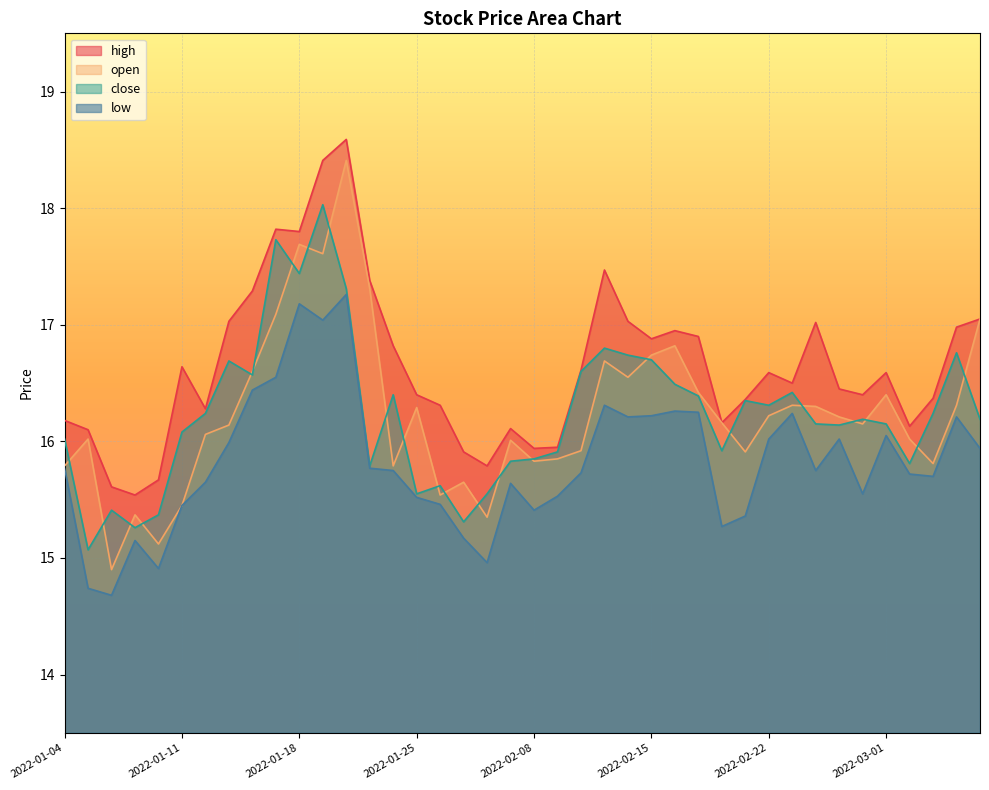

What position from the left is 2022-01-17?

10